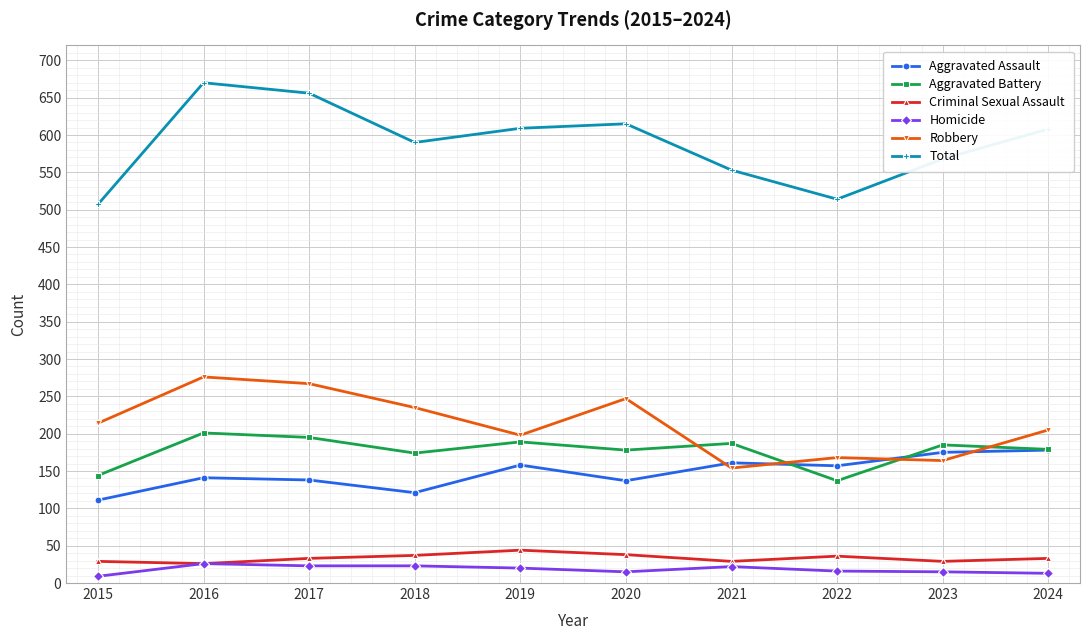

Is the value of Robbery at 2020 greater than the value of Aggravated Battery at 2024?

Yes